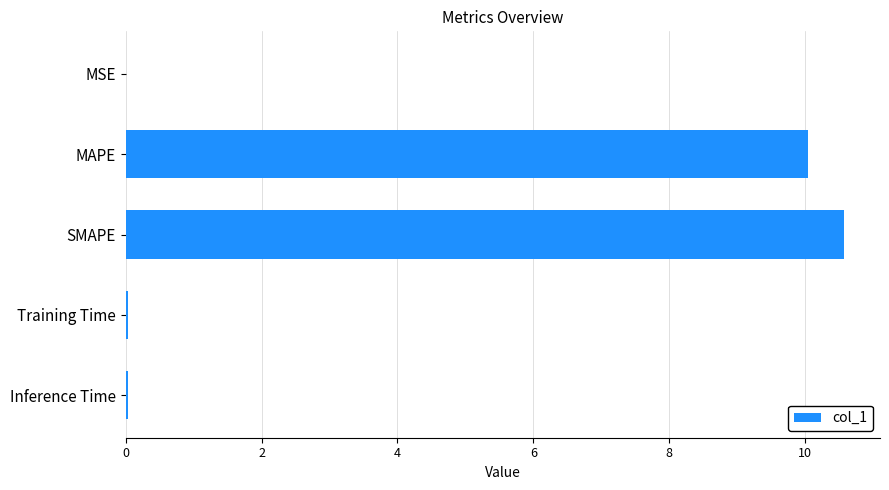

Is it true that the value at SMAPE is 15.9?

False